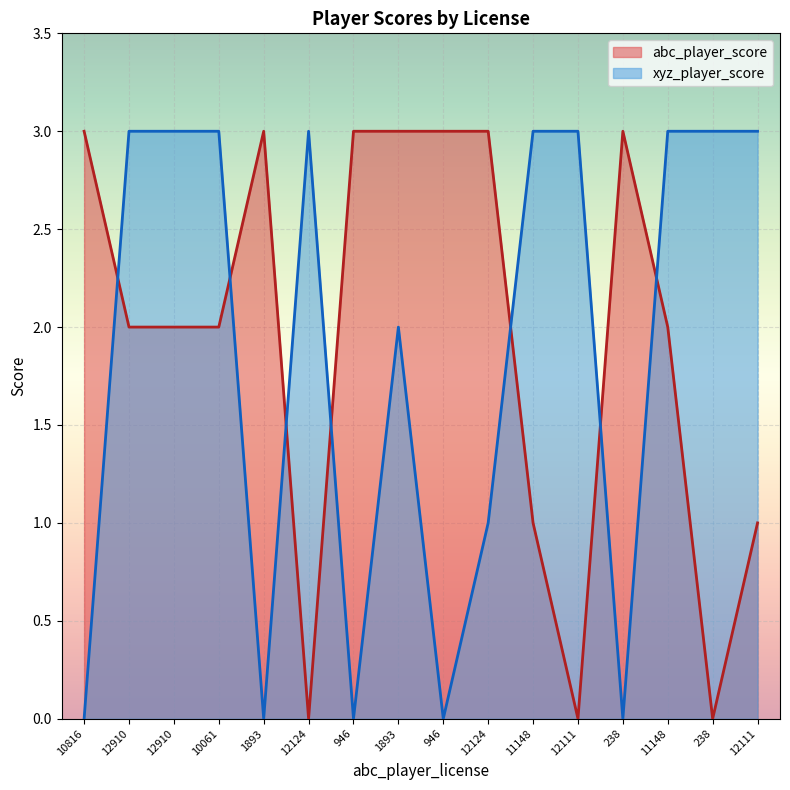

How many values in abc_player_score are above zero?

13